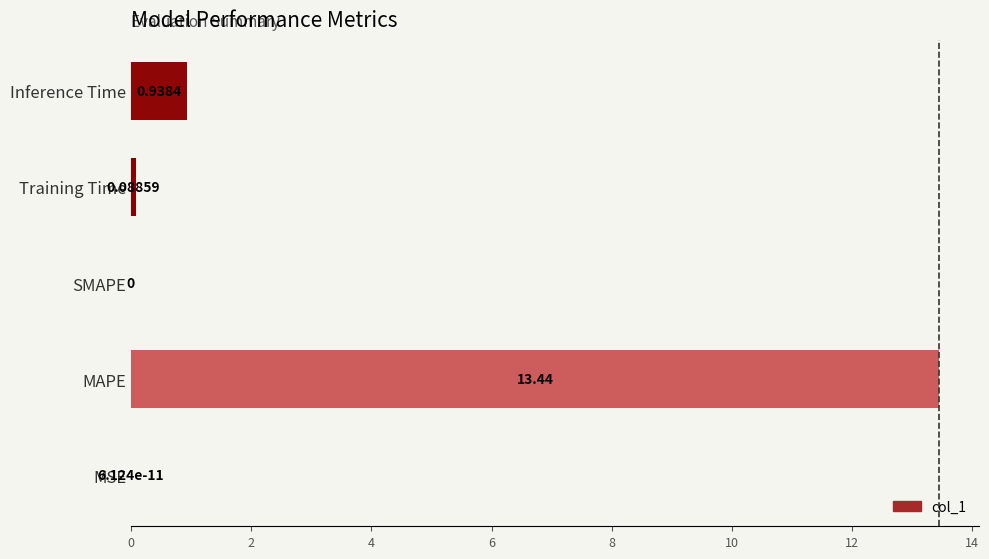

Which label corresponds to the largest value in the chart?

MAPE